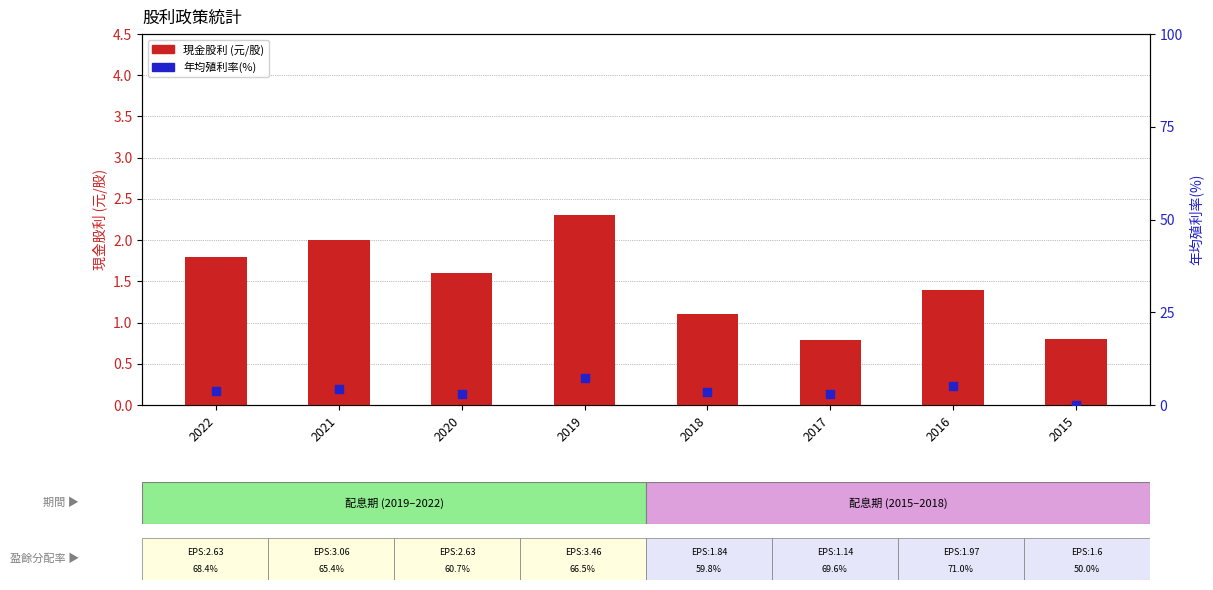

Which series has the widest spread of Y values?

年均殖利率(%)